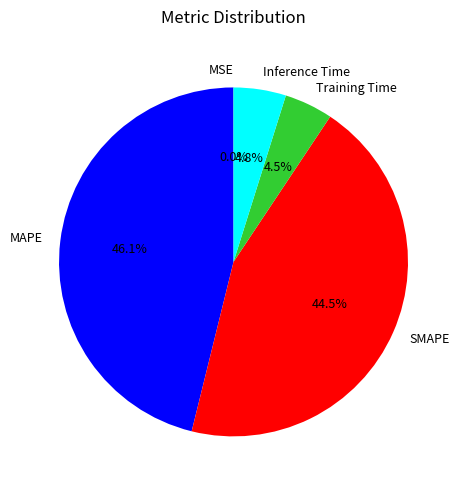

Which has a higher value, Training Time or SMAPE?

SMAPE